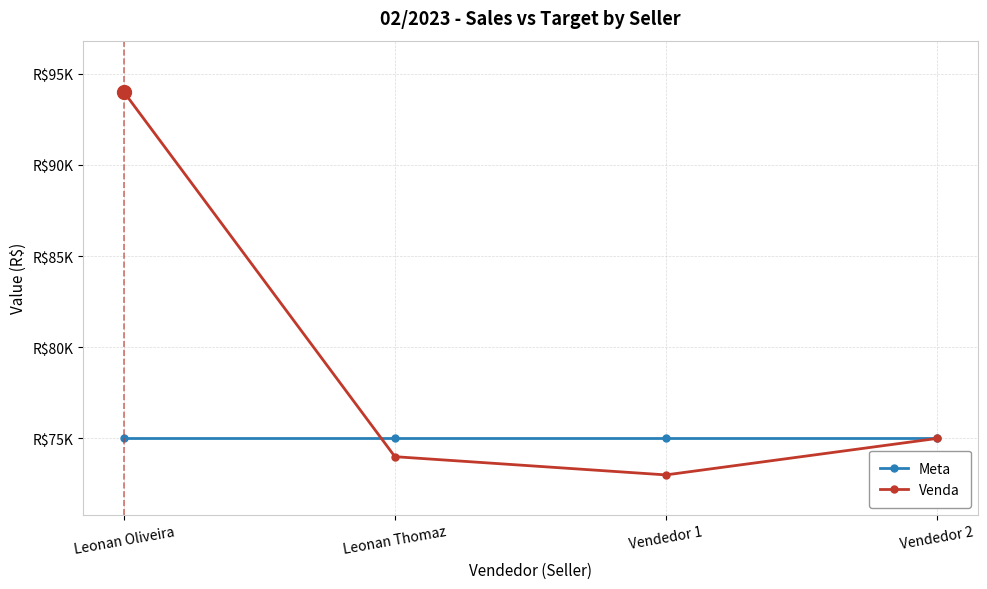

What are all the series names shown in the legend?

Meta, Venda